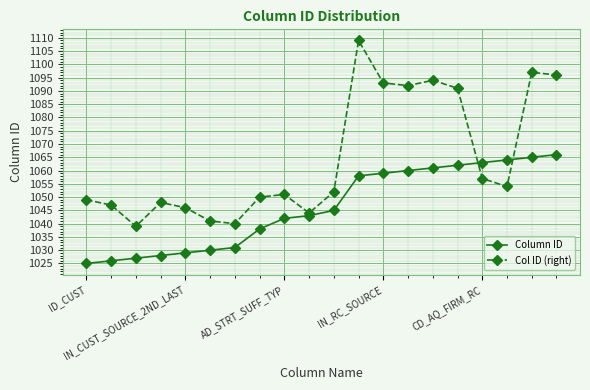

What is the value of the Column ID point at the 18th from the left?

1064